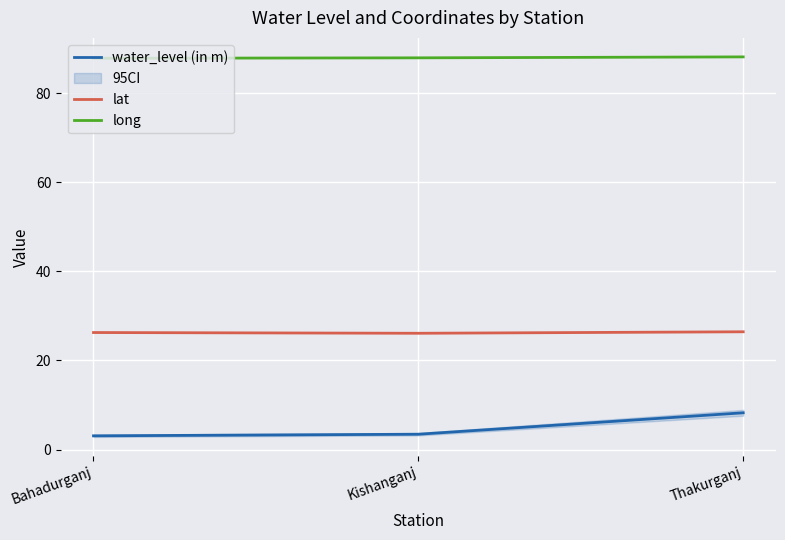

What is the difference between the maximum and second lowest values in the water_level (in m) series?

4.8